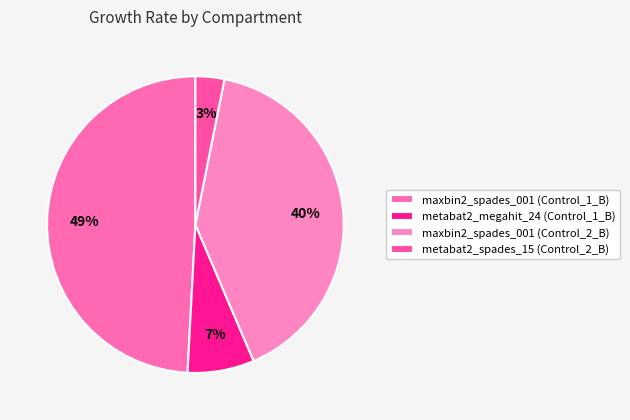

To the nearest percent, what is the difference between the largest and smallest slice percentages?

46%